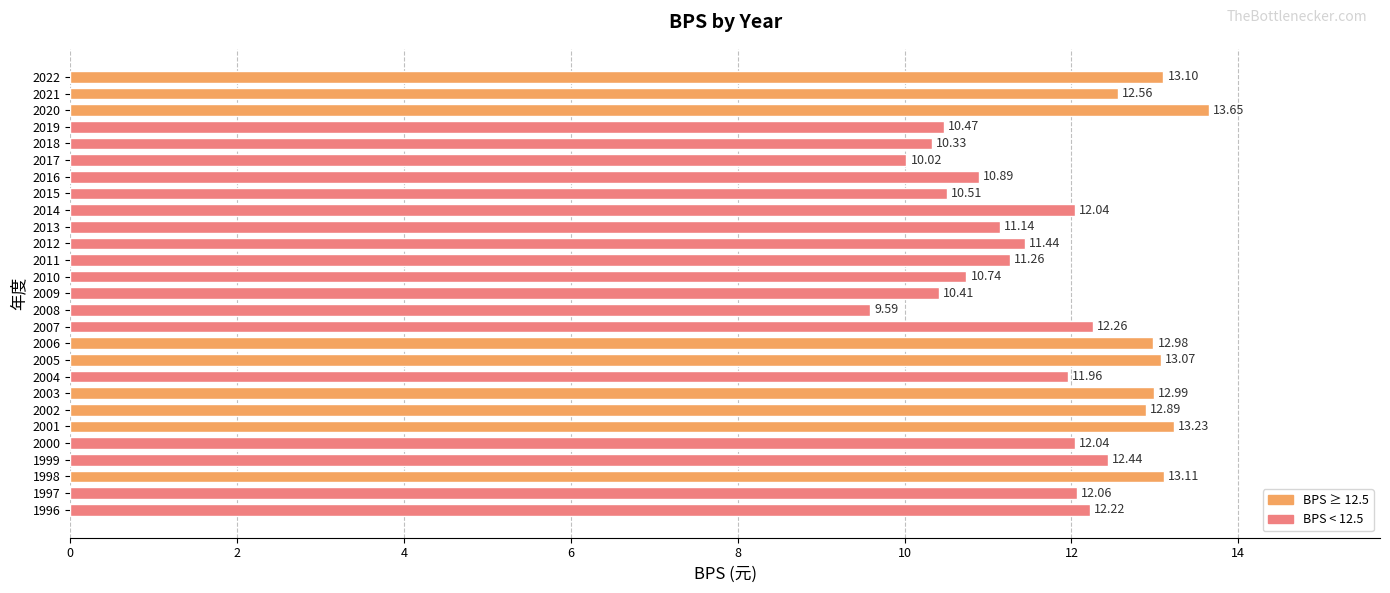

Between 2004 and 2017, which is larger?

2004